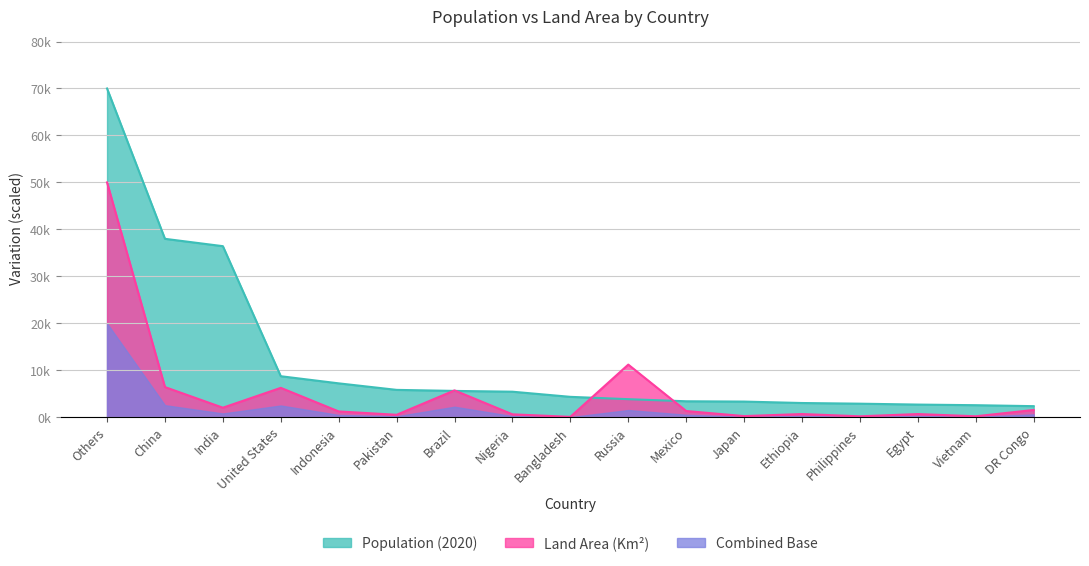

What is the label of the 16th point from the left?

Vietnam